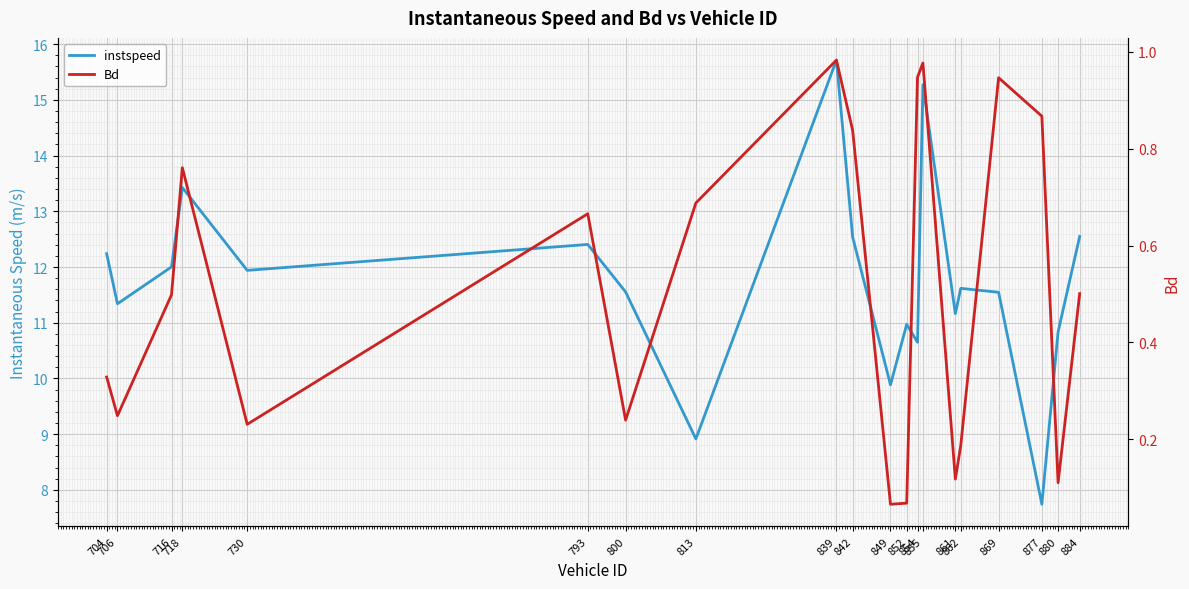

Reading right to left, transcribe all the data shown in this chart.

instspeed: 884=12.5	880=10.8	877=7.7	869=11.5	862=11.6	861=11.2	855=15.3	854=10.6	852=11.0	849=9.9	842=12.5	839=15.7	813=8.9	800=11.6	793=12.4	730=11.9	718=13.4	716=12.0	706=11.3	704=12.2
Bd: 884=0.5	880=0.1	877=0.9	869=0.9	862=0.2	861=0.1	855=1.0	854=0.9	852=0.1	849=0.1	842=0.8	839=1.0	813=0.7	800=0.2	793=0.7	730=0.2	718=0.8	716=0.5	706=0.2	704=0.3